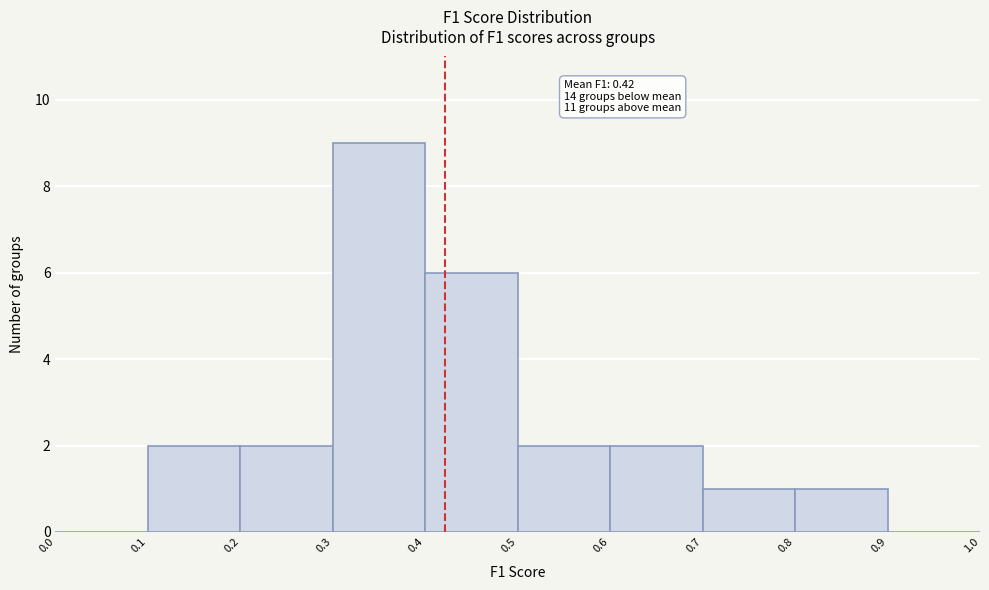

Which range on the x-axis has the tallest bar?

0.3 to 0.4